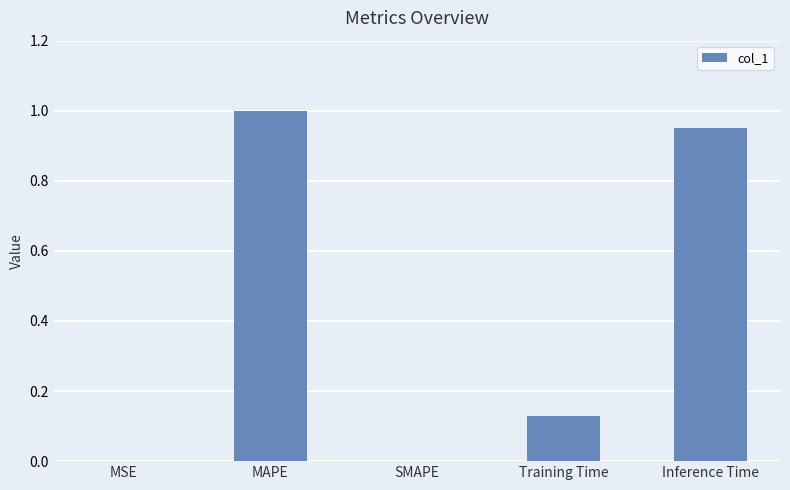

The value at Inference Time is 1.0. True or false?

True